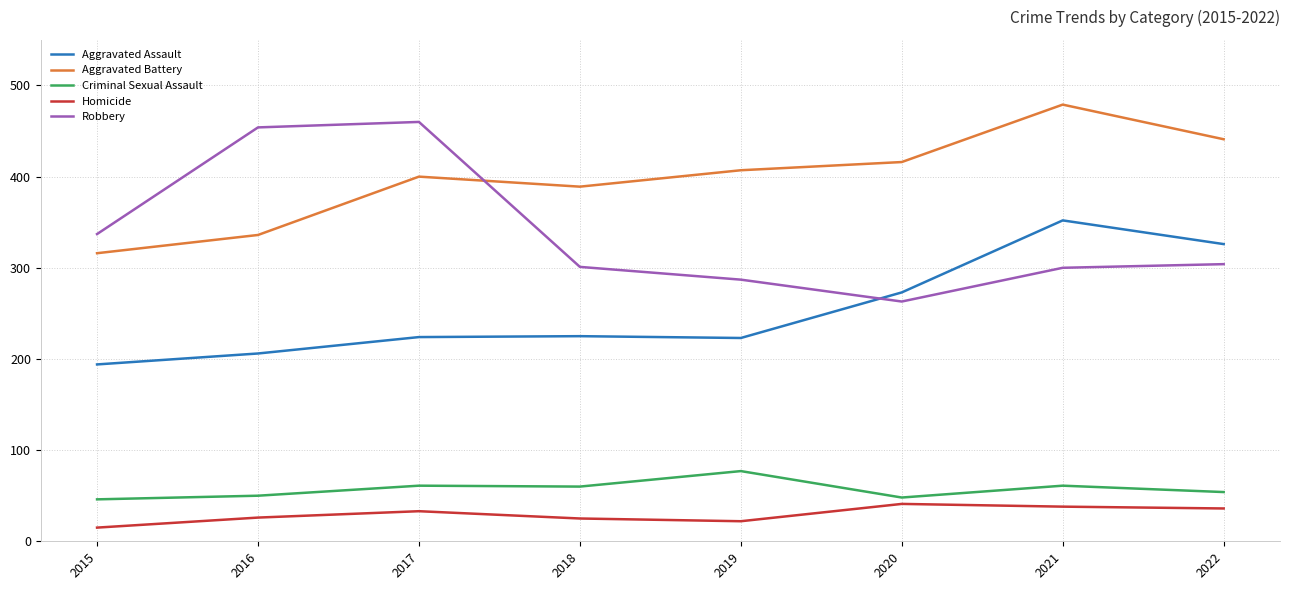

The Criminal Sexual Assault series shows 14 at 2020. True or false?

False